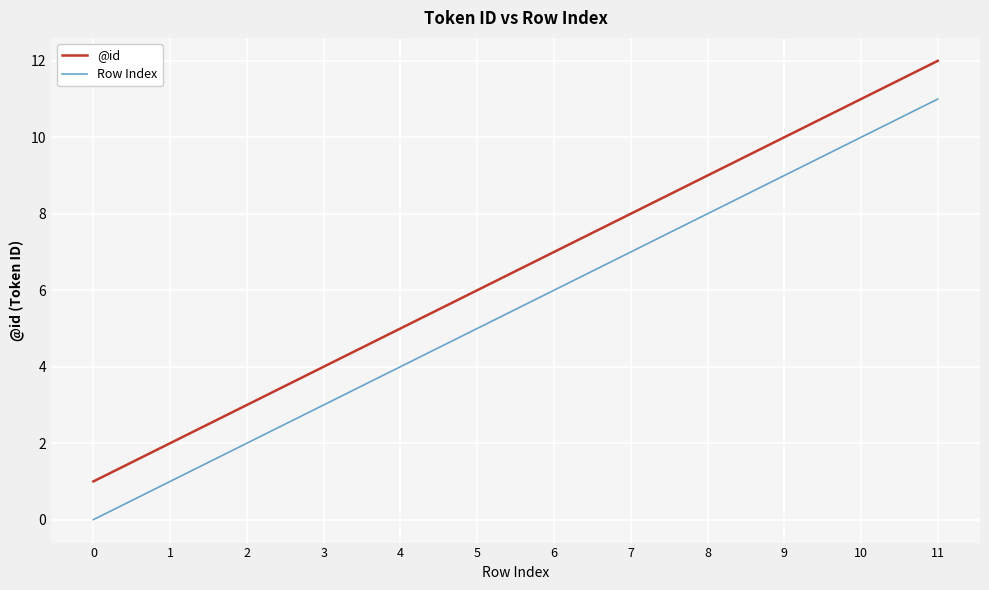

How many lines are shown in the chart?

2